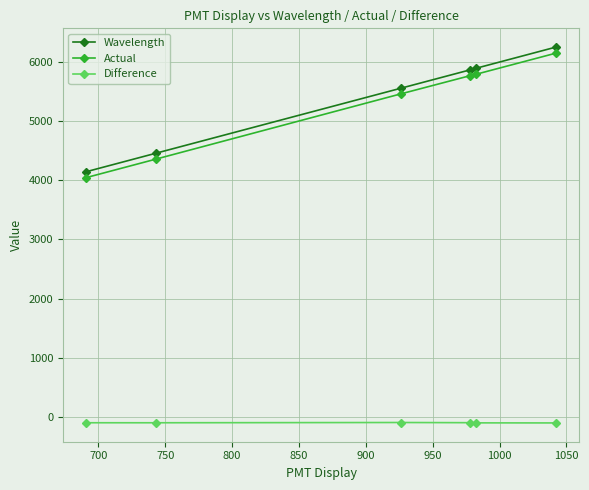

What is the sum of all Difference values?

-596.6